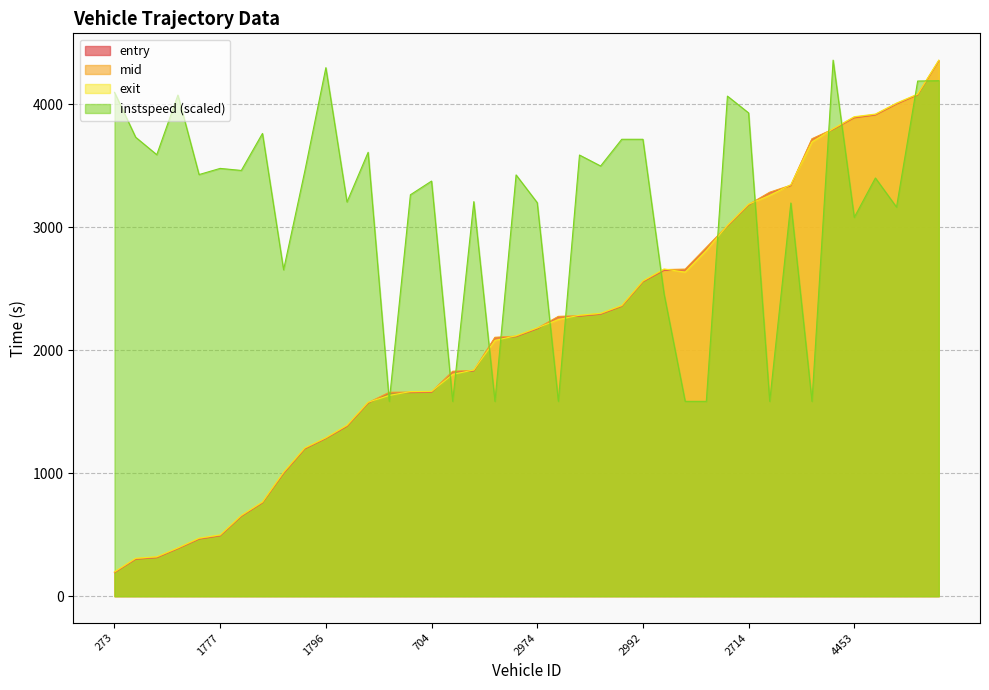

Where do exit and entry first cross each other?

991 and 817